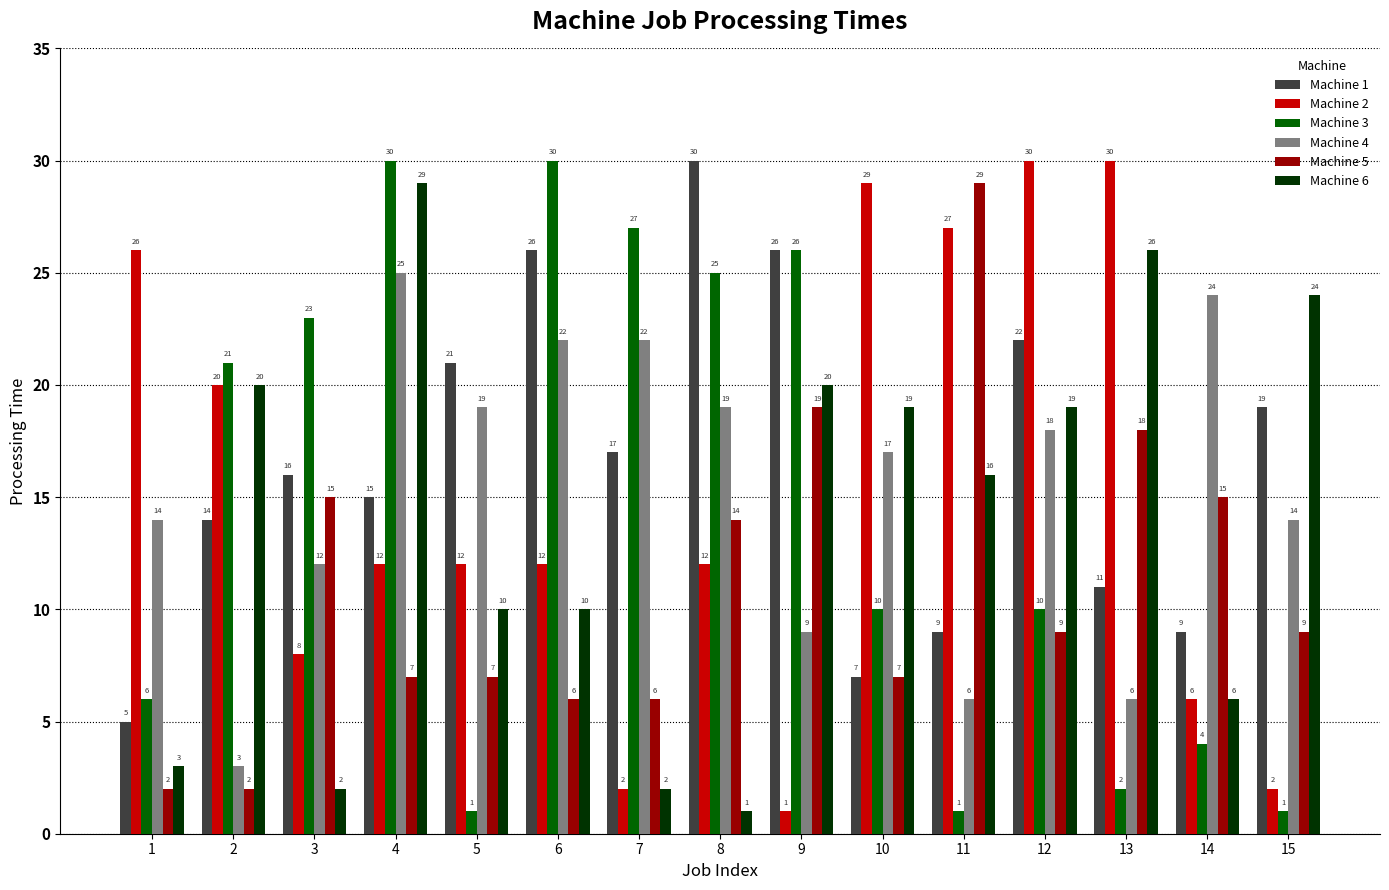

Reading left to right, list all the values displayed in this chart.

Machine 1: 1=5	2=14	3=16	4=15	5=21	6=26	7=17	8=30	9=26	10=7	11=9	12=22	13=11	14=9	15=19
Machine 2: 1=26	2=20	3=8	4=12	5=12	6=12	7=2	8=12	9=1	10=29	11=27	12=30	13=30	14=6	15=2
Machine 3: 1=6	2=21	3=23	4=30	5=1	6=30	7=27	8=25	9=26	10=10	11=1	12=10	13=2	14=4	15=1
Machine 4: 1=14	2=3	3=12	4=25	5=19	6=22	7=22	8=19	9=9	10=17	11=6	12=18	13=6	14=24	15=14
Machine 5: 1=2	2=2	3=15	4=7	5=7	6=6	7=6	8=14	9=19	10=7	11=29	12=9	13=18	14=15	15=9
Machine 6: 1=3	2=20	3=2	4=29	5=10	6=10	7=2	8=1	9=20	10=19	11=16	12=19	13=26	14=6	15=24